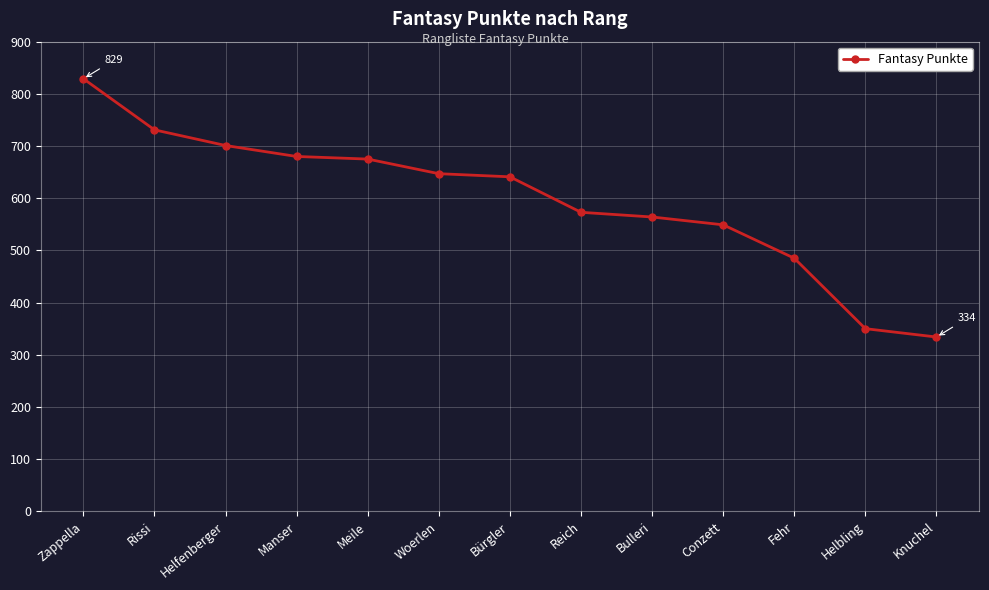

The value at Manser is 347. True or false?

False